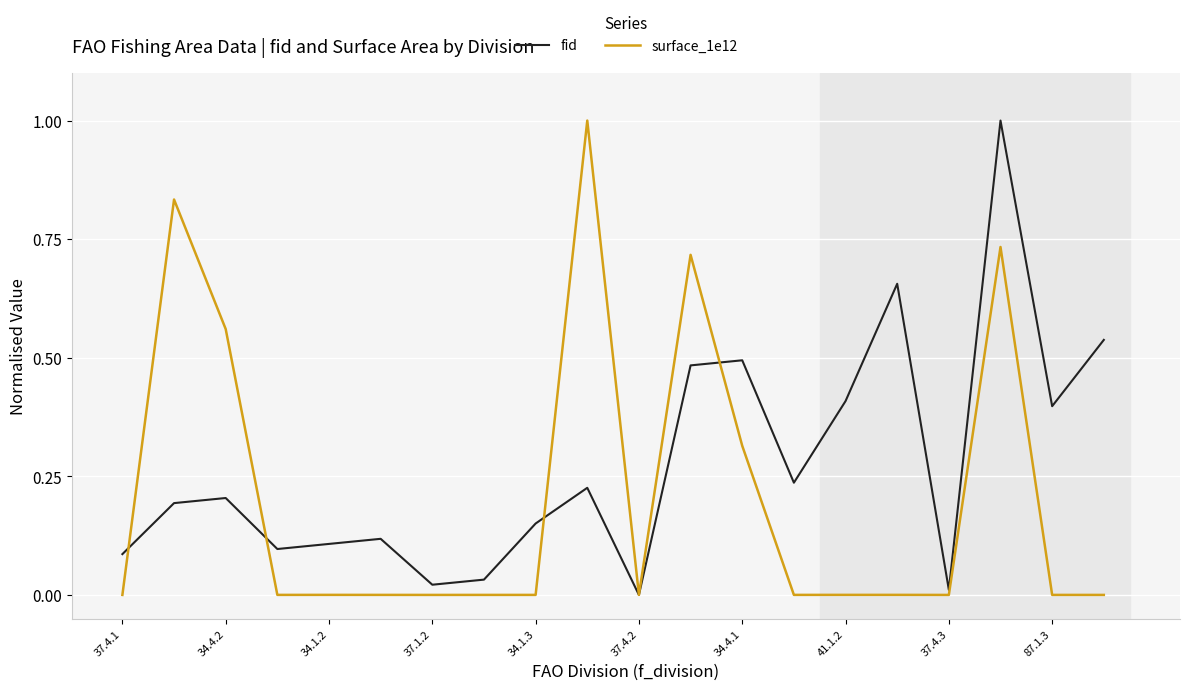

How many positive values does the fid series have?

19